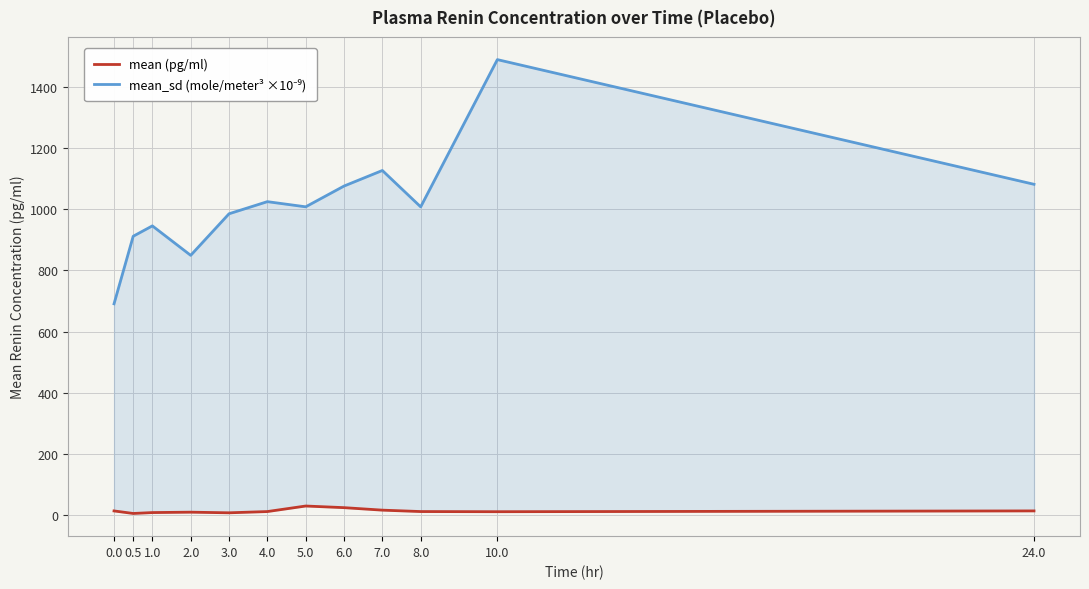

Where is mean_sd (mole/meter³ ×10⁻⁹) nearest to the value 1089?

24.0